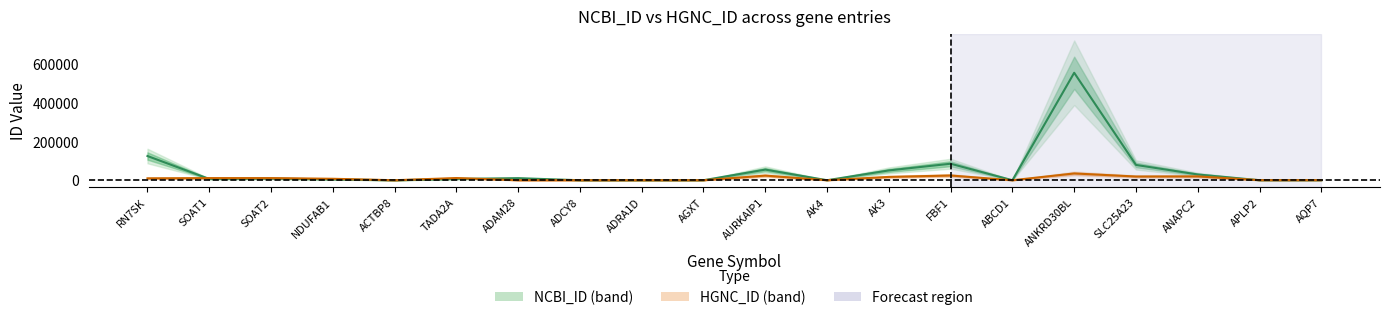

How many values in the NCBI_ID series are below 6871?

10